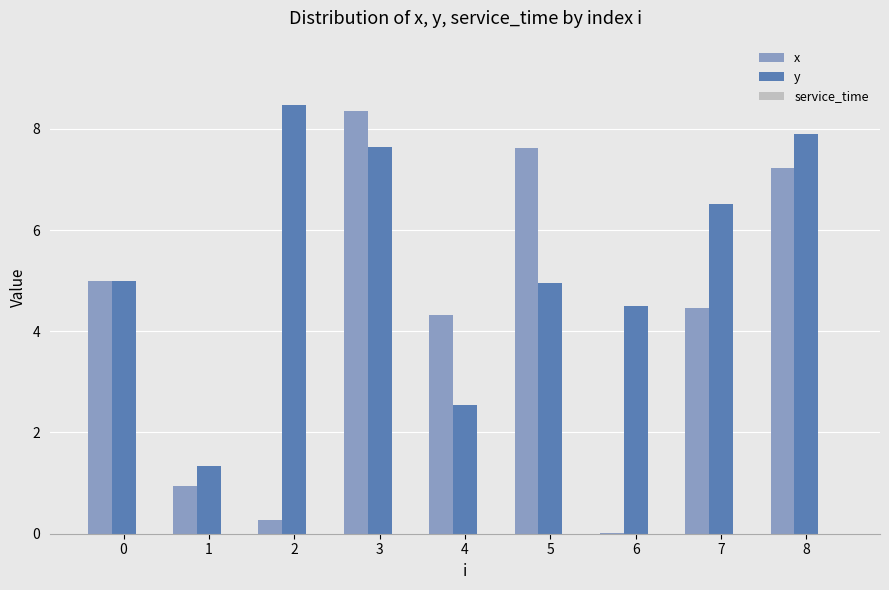

Read the y value at 7.

6.5